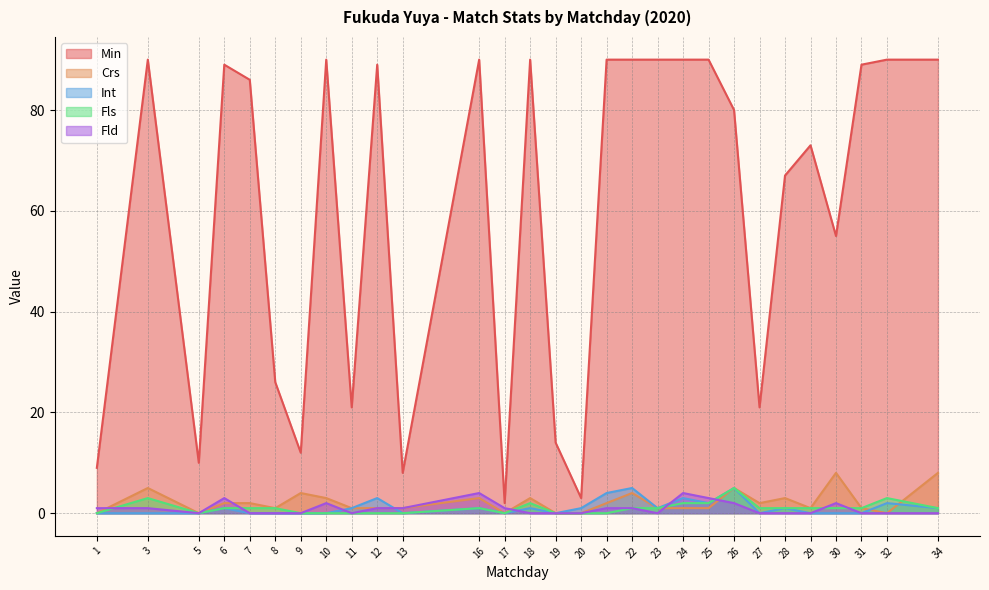

What is the value of the Min point at the 20th from the left?

90